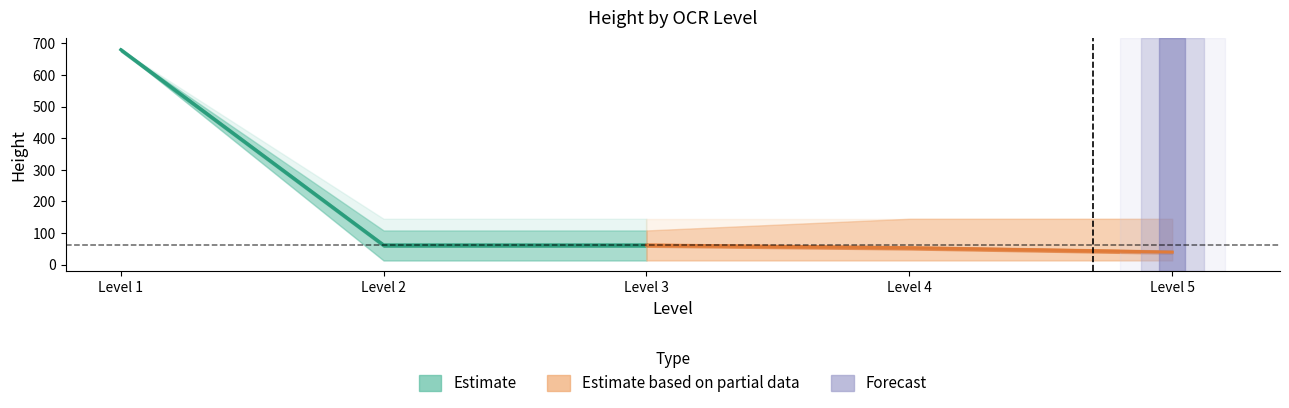

Rank the series at Level 3 from lowest to highest value.

Estimate based on partial data, Estimate